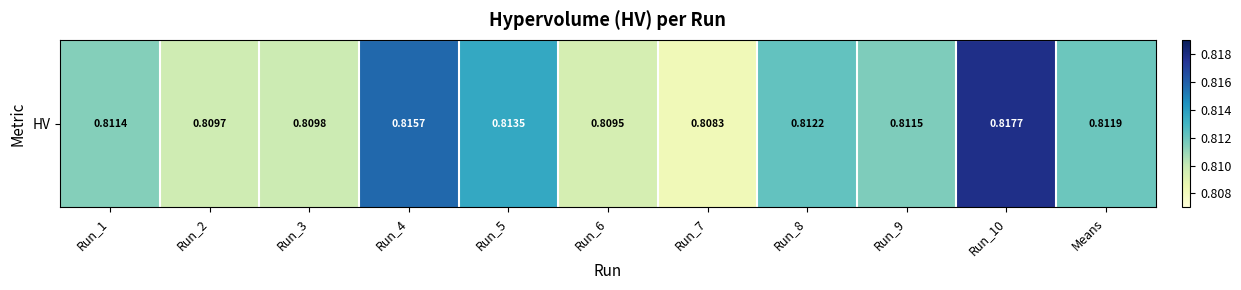

Which category has the highest value across all series?

Run_10